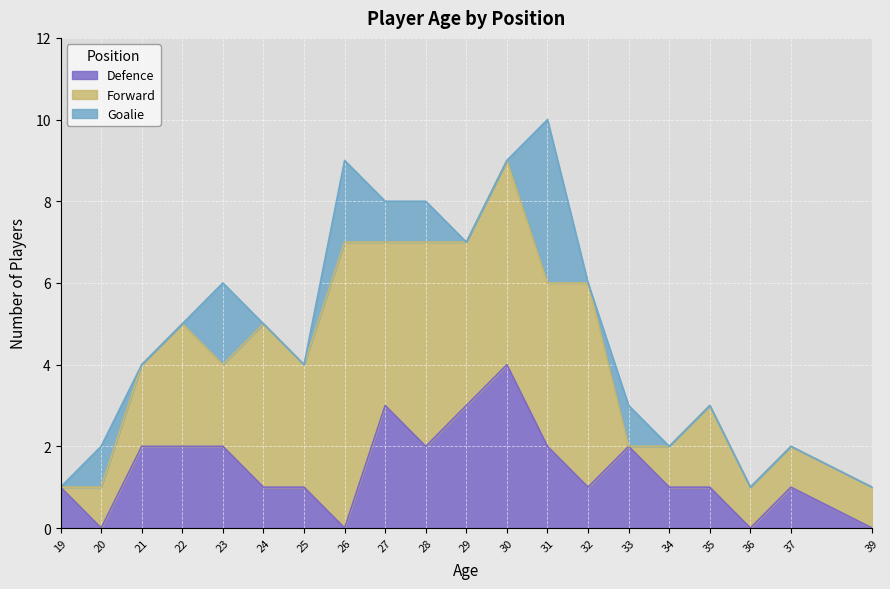

At which label does Defence reach its minimum?

20